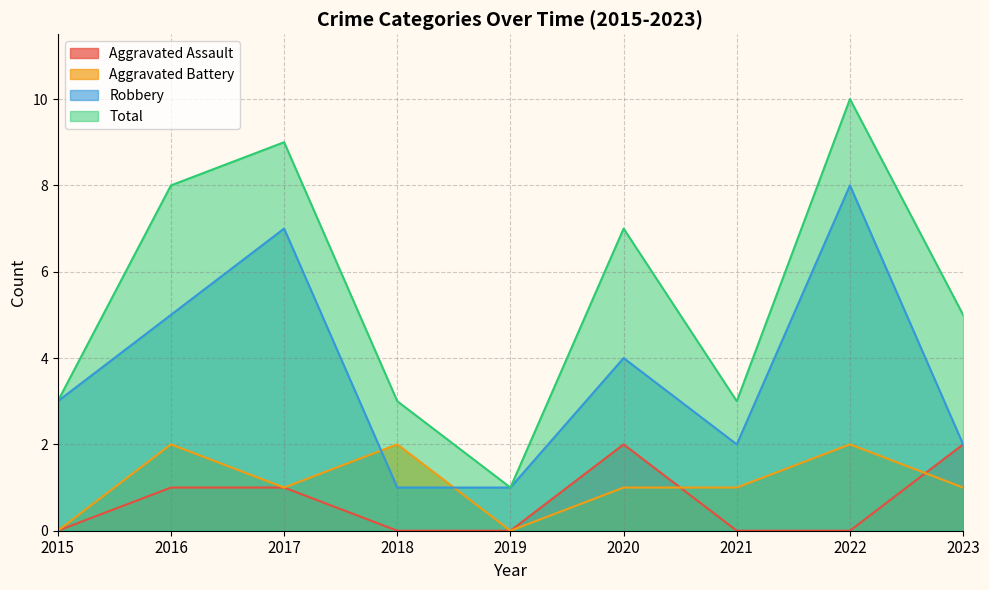

What is the value of the Total point at the 6th from the left?

7